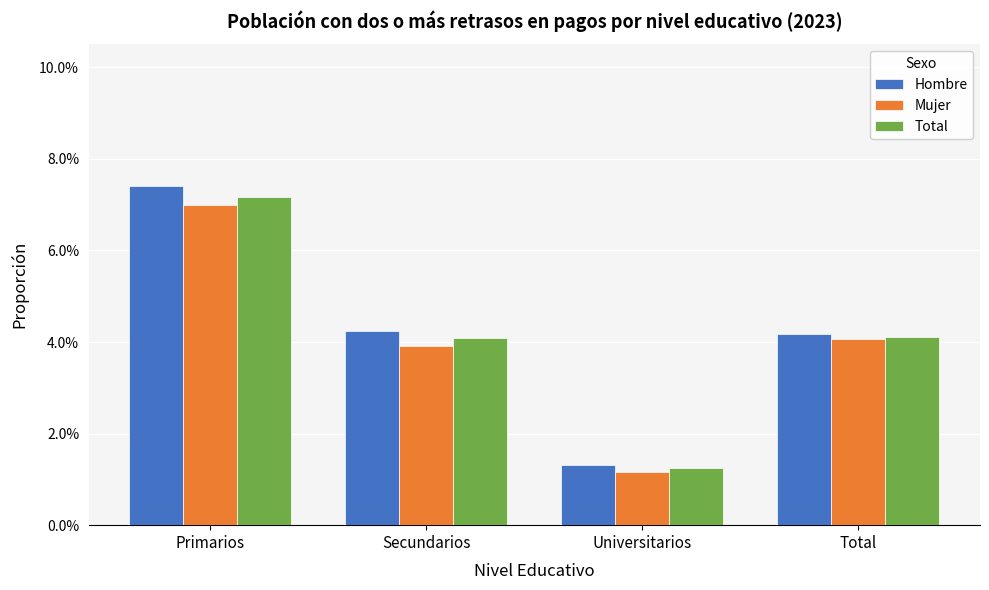

Is the value of Mujer at Primarios greater than the value of Hombre at Secundarios?

Yes